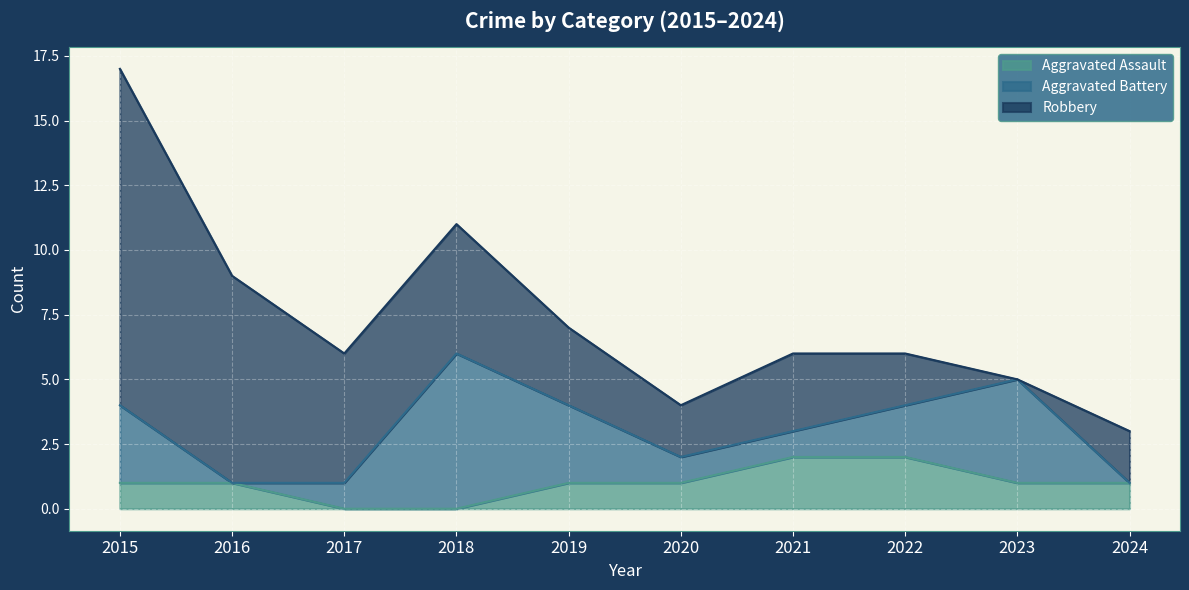

Reading left to right, what are all the values shown in this chart?

Aggravated Assault: 2015=1	2016=1	2017=0	2018=0	2019=1	2020=1	2021=2	2022=2	2023=1	2024=1
Aggravated Battery: 2015=3	2016=0	2017=1	2018=6	2019=3	2020=1	2021=1	2022=2	2023=4	2024=0
Robbery: 2015=13	2016=8	2017=5	2018=5	2019=3	2020=2	2021=3	2022=2	2023=0	2024=2